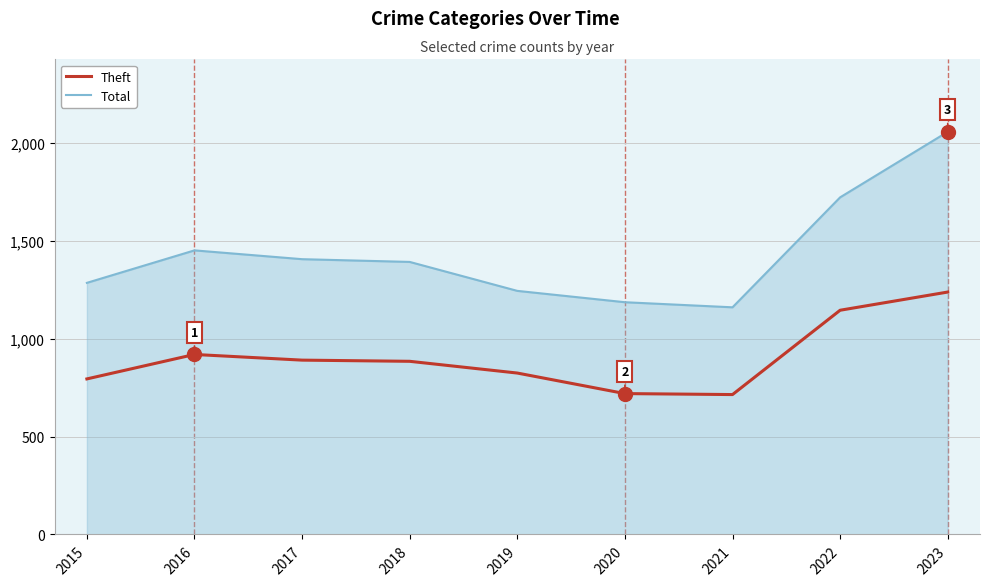

At which label is Theft closest to 977?

2016